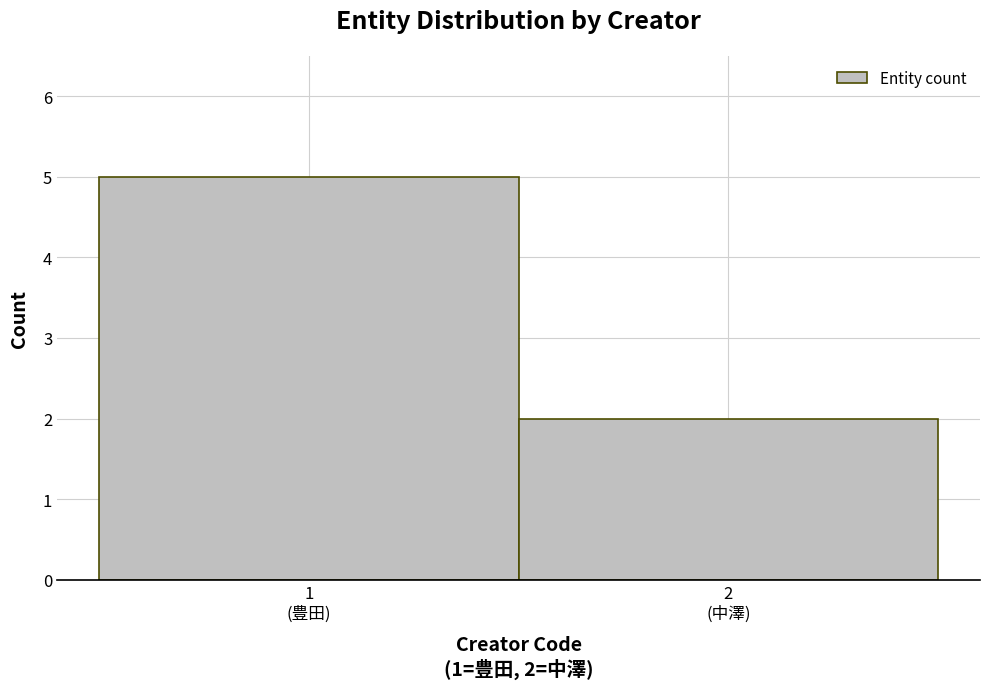

Reading left to right, extract all data points from this chart.

5	2